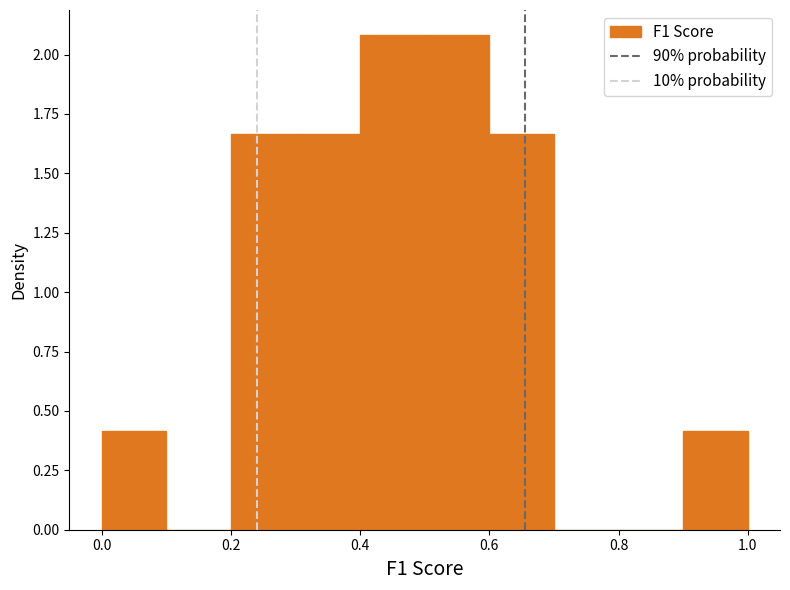

Reading left to right, list every bar in this chart as the range it spans on the x-axis followed by its height. The values are not printed on the chart, so give them approximately, as read against the axis.

0.0 to 0.1: 0.40
0.1 to 0.2: 0
0.2 to 0.3: 1.65
0.3 to 0.4: 1.65
0.4 to 0.5: 2.10
0.5 to 0.6: 2.10
0.6 to 0.7: 1.65
0.7 to 0.8: 0
0.8 to 0.9: 0
0.9 to 1.0: 0.40